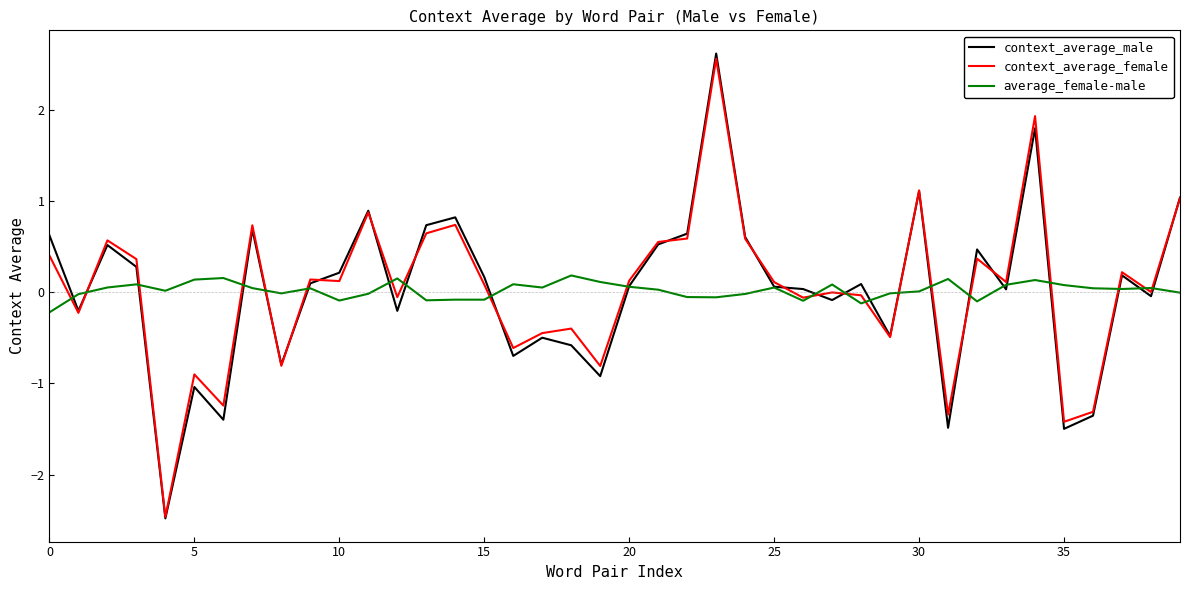

Which series has the widest spread of values?

context_average_male